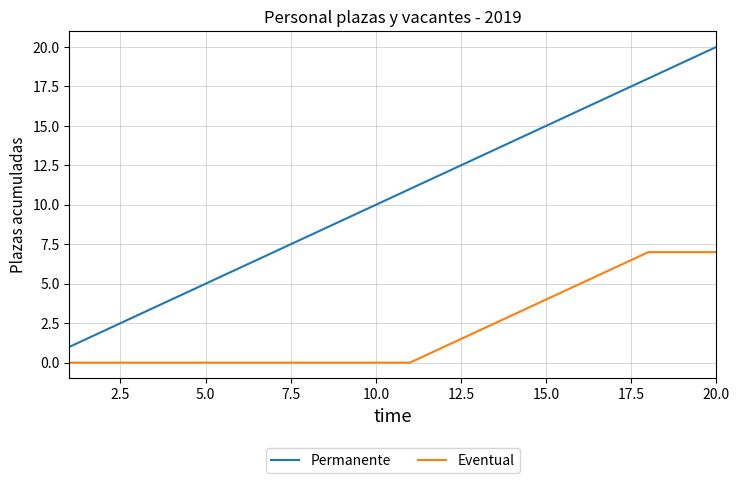

List the series in order of their overall mean, lowest first.

Eventual, Permanente